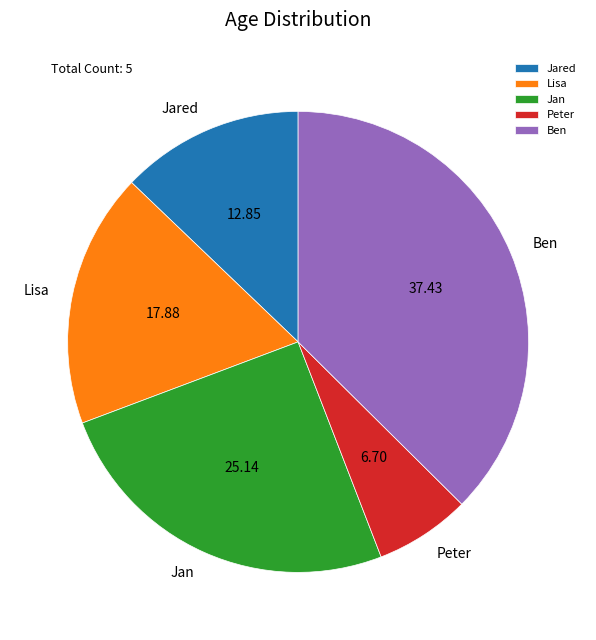

Does Jared represent more than half of the total?

No